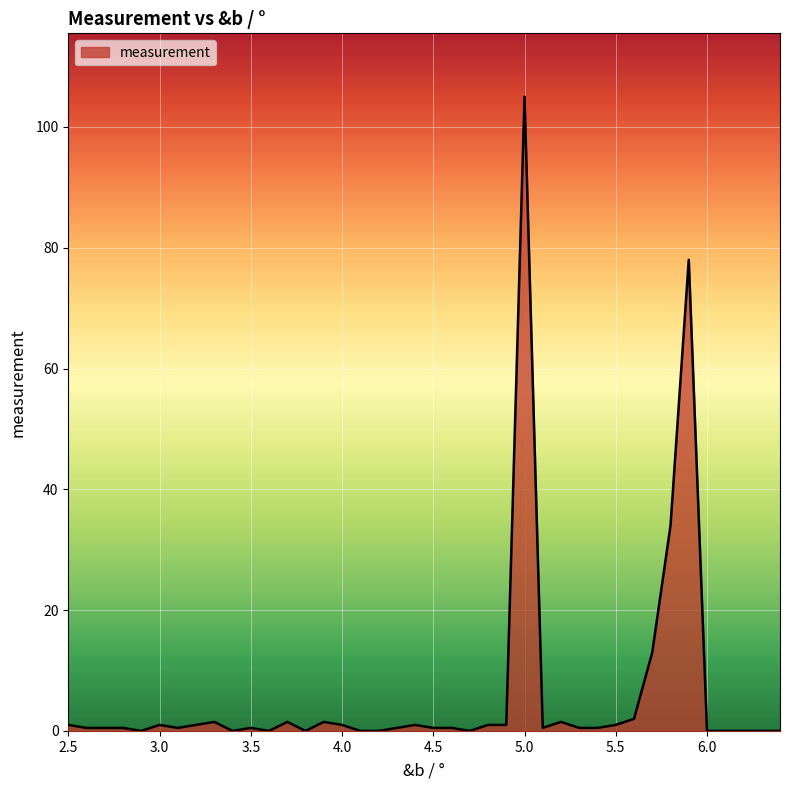

What is the greatest value displayed?

105.0